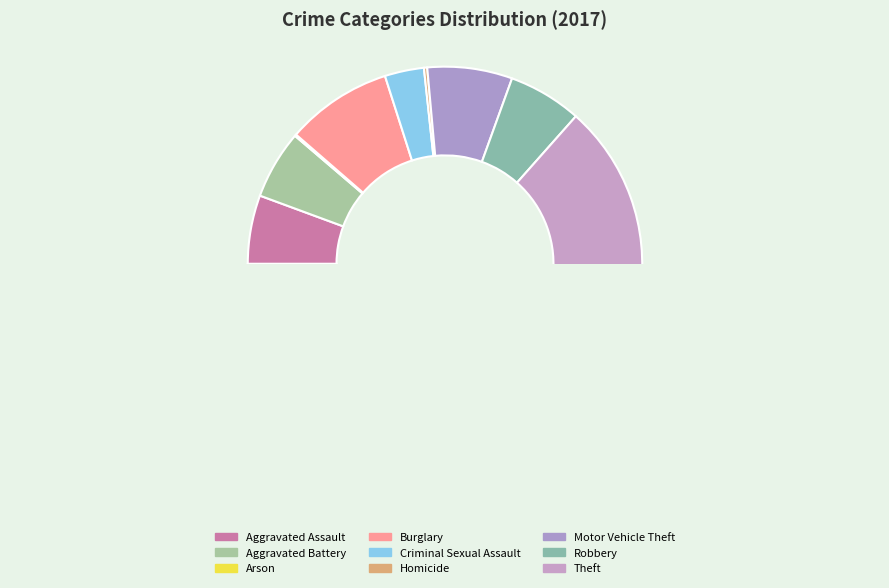

Do Arson and Homicide together represent more than half of the pie?

No